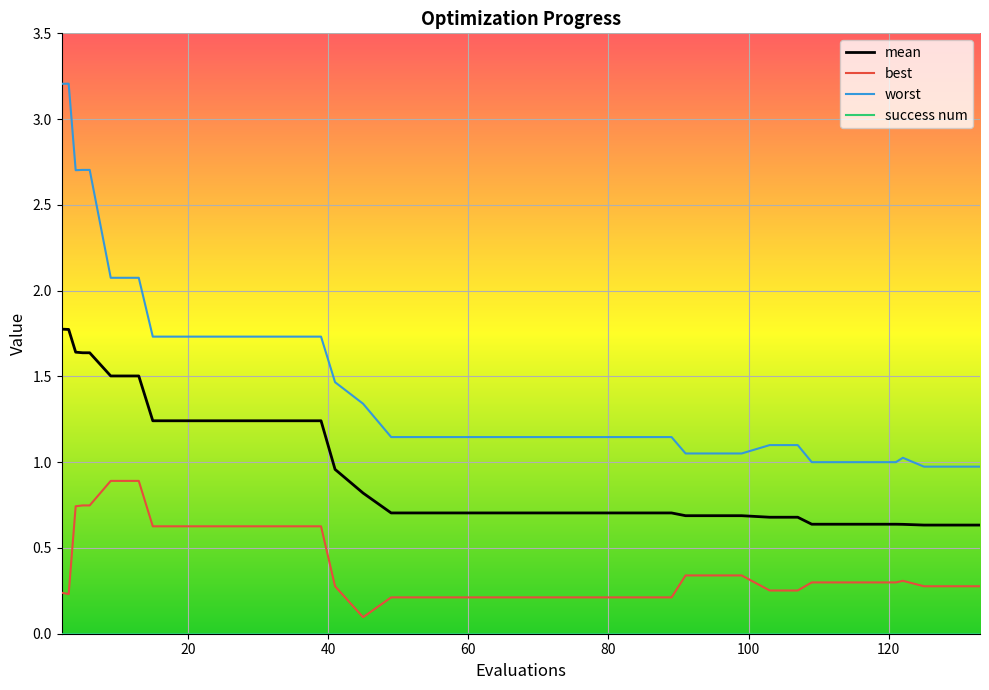

What is the maximum value shown in the chart?

3.2